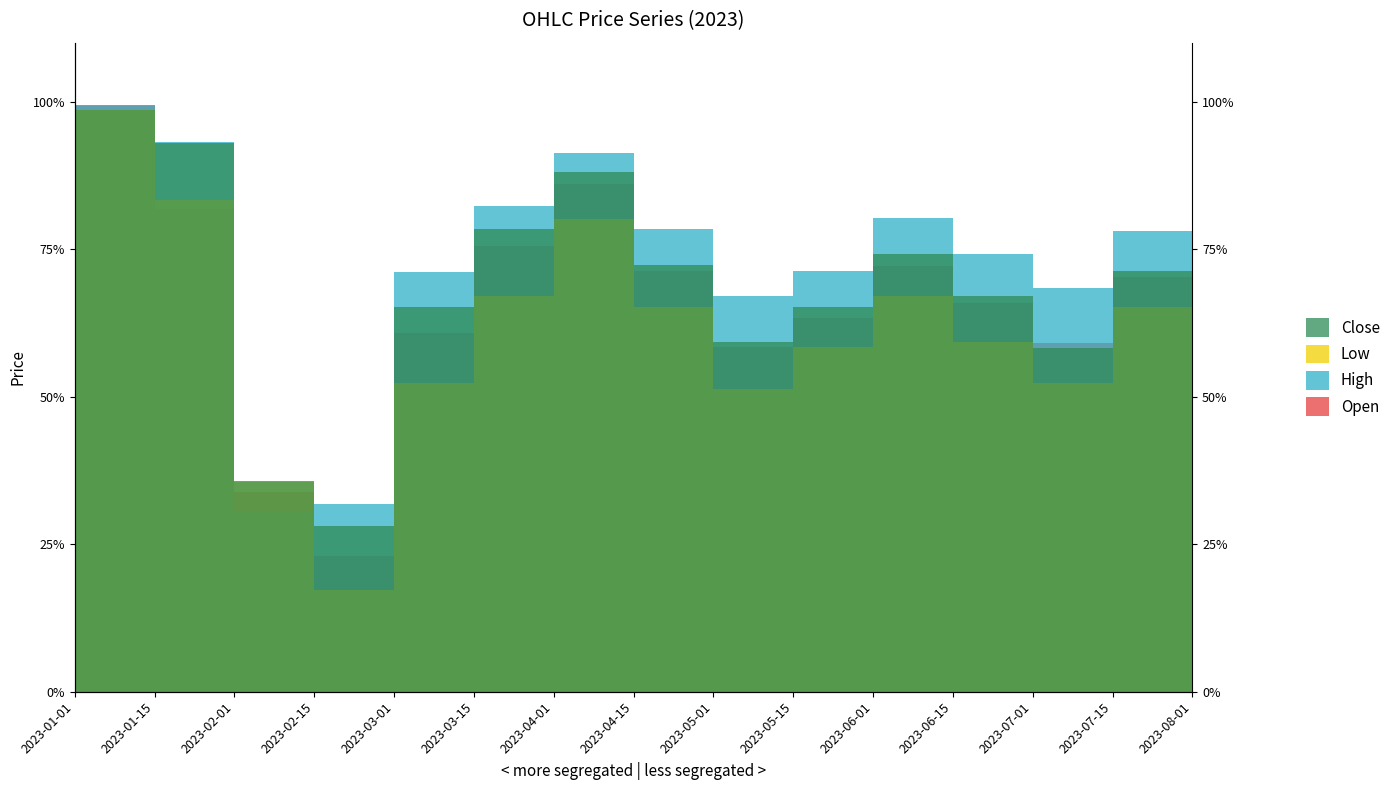

What is the highest value of the Close series?

1.0